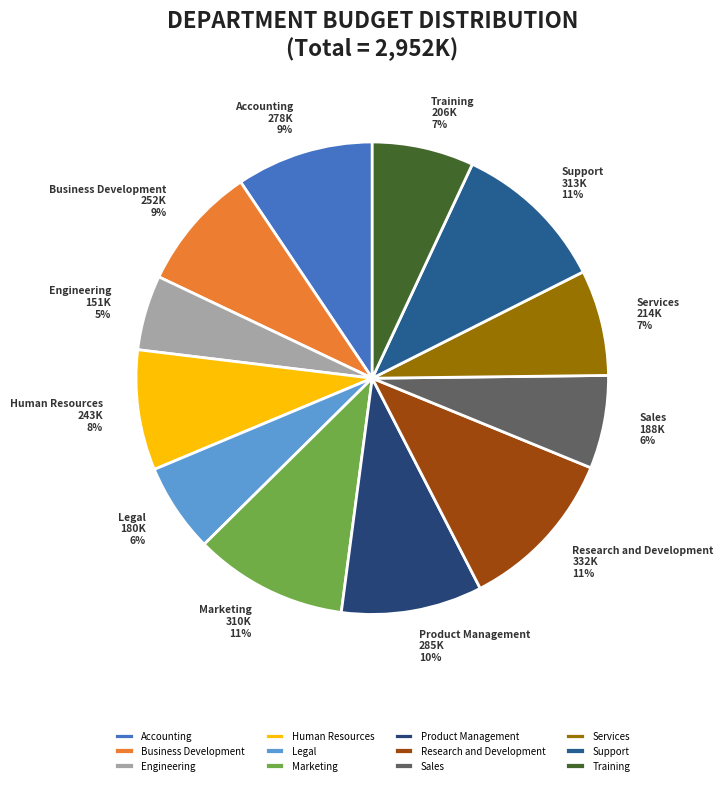

What percentage is the Legal slice, to the nearest percent?

6%